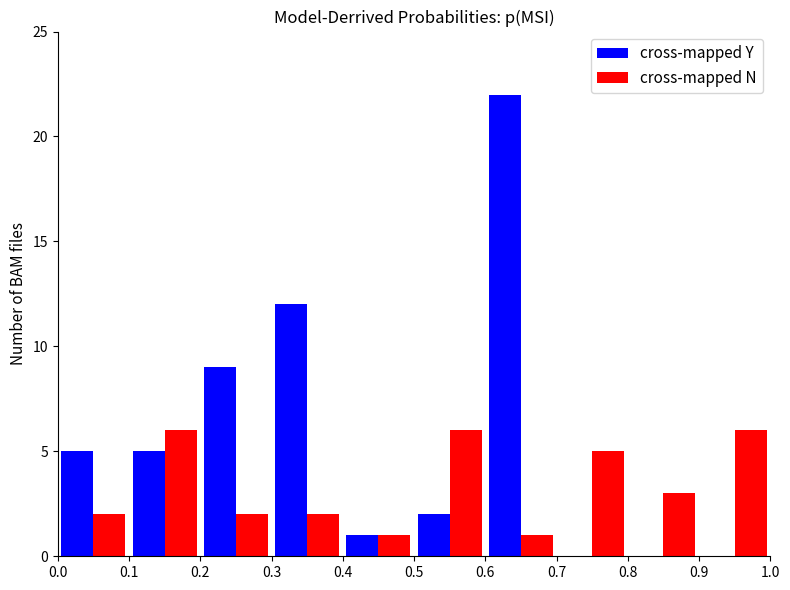

How many data points does each series have?

10